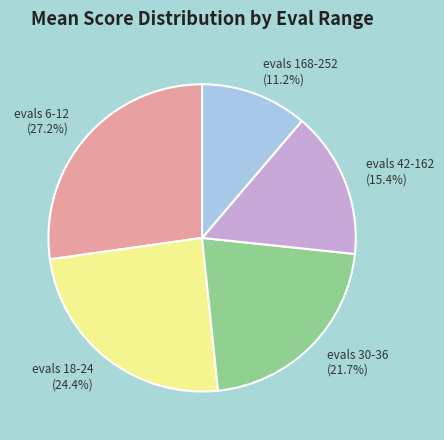

Combined, what portion of the pie is evals 6-12 and evals 18-24?

51.7%